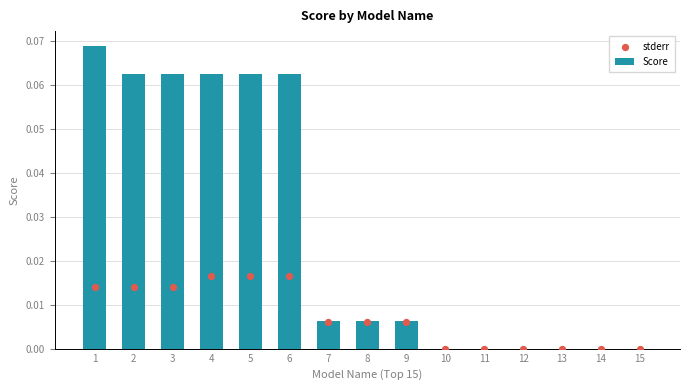

Which series reaches the maximum Y coordinate?

Score